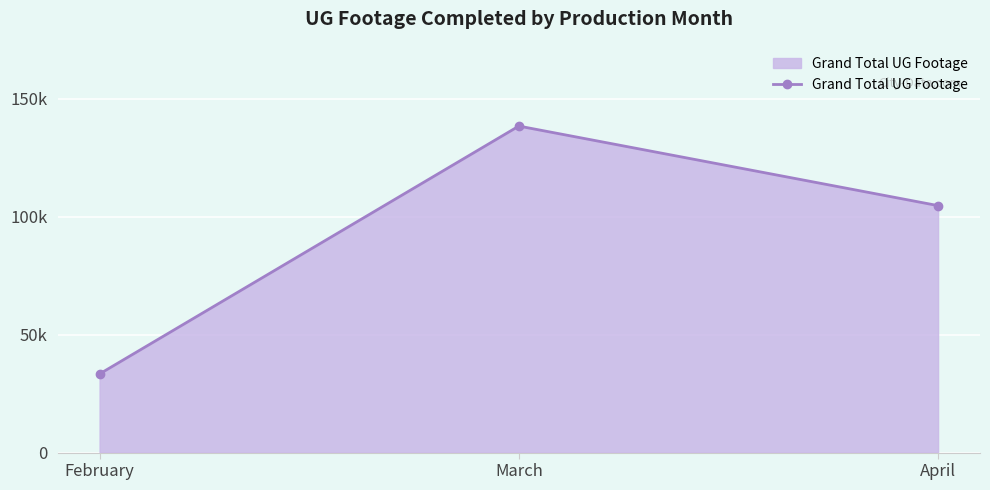

What is the ratio of the value at April to the value at February?

3.1